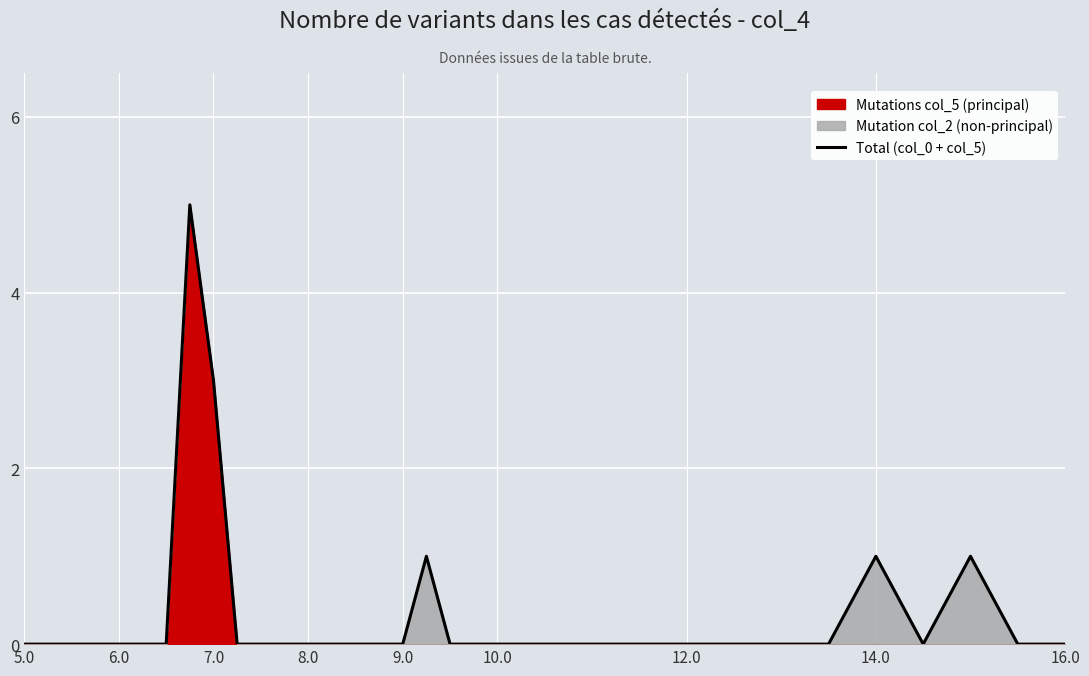

The value of Total (col_0 + col_5) at 5.0 is 0. True or false?

True